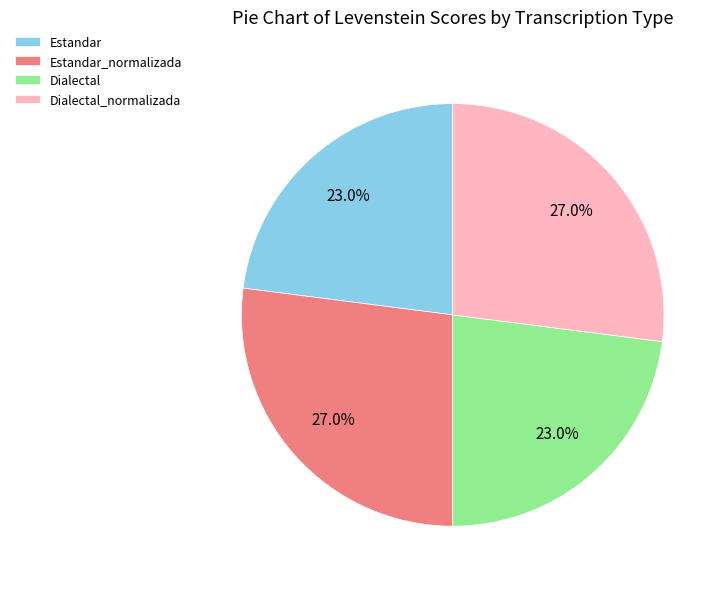

To the nearest percent, what is the difference between the Dialectal and Estandar_normalizada slice percentages?

4%